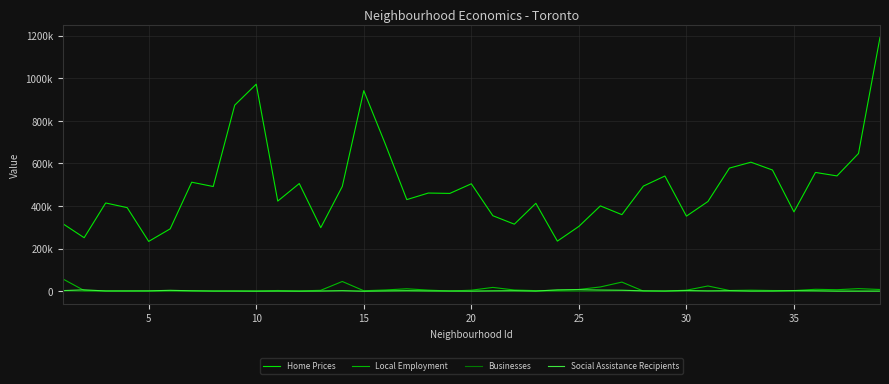

Does the chart have visible grid lines?

Yes